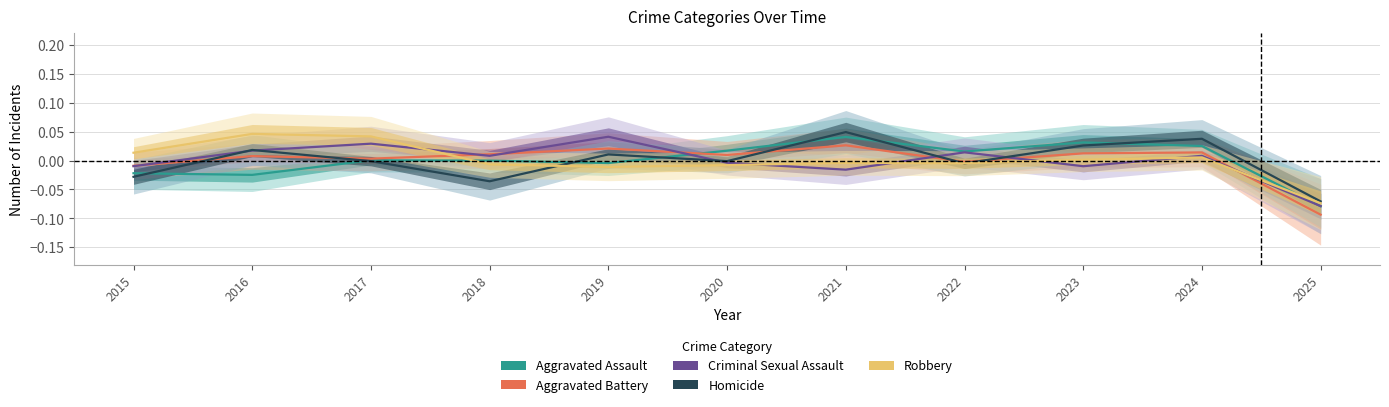

What is the minimum value shown in the chart?

-0.1